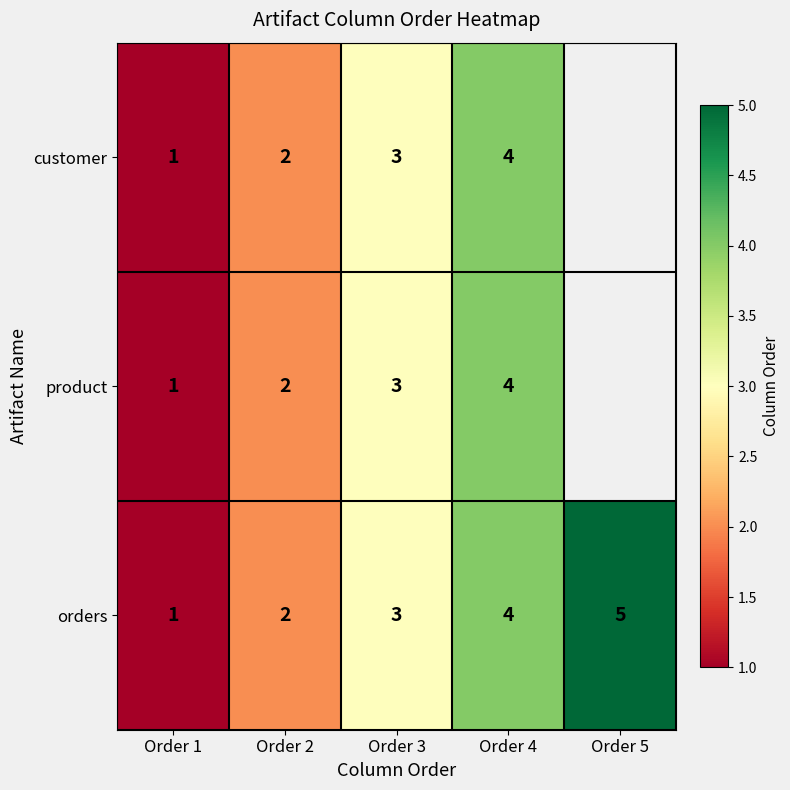

At which label does orders reach its peak?

Order 5